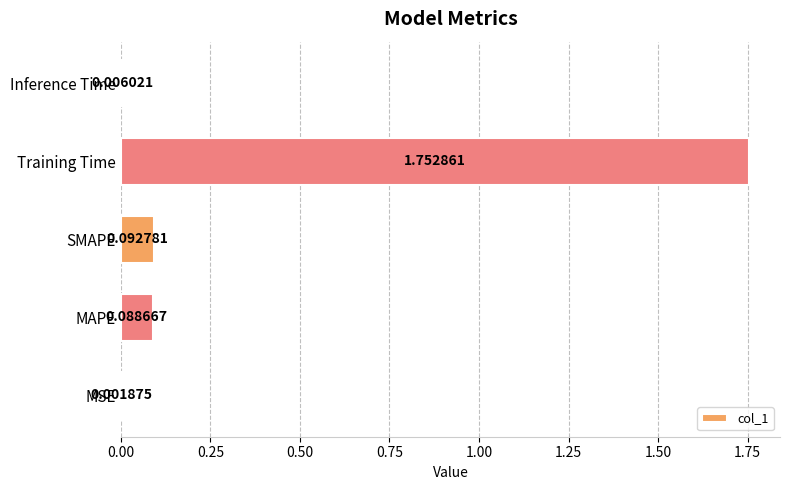

Are the bars horizontal?

Yes